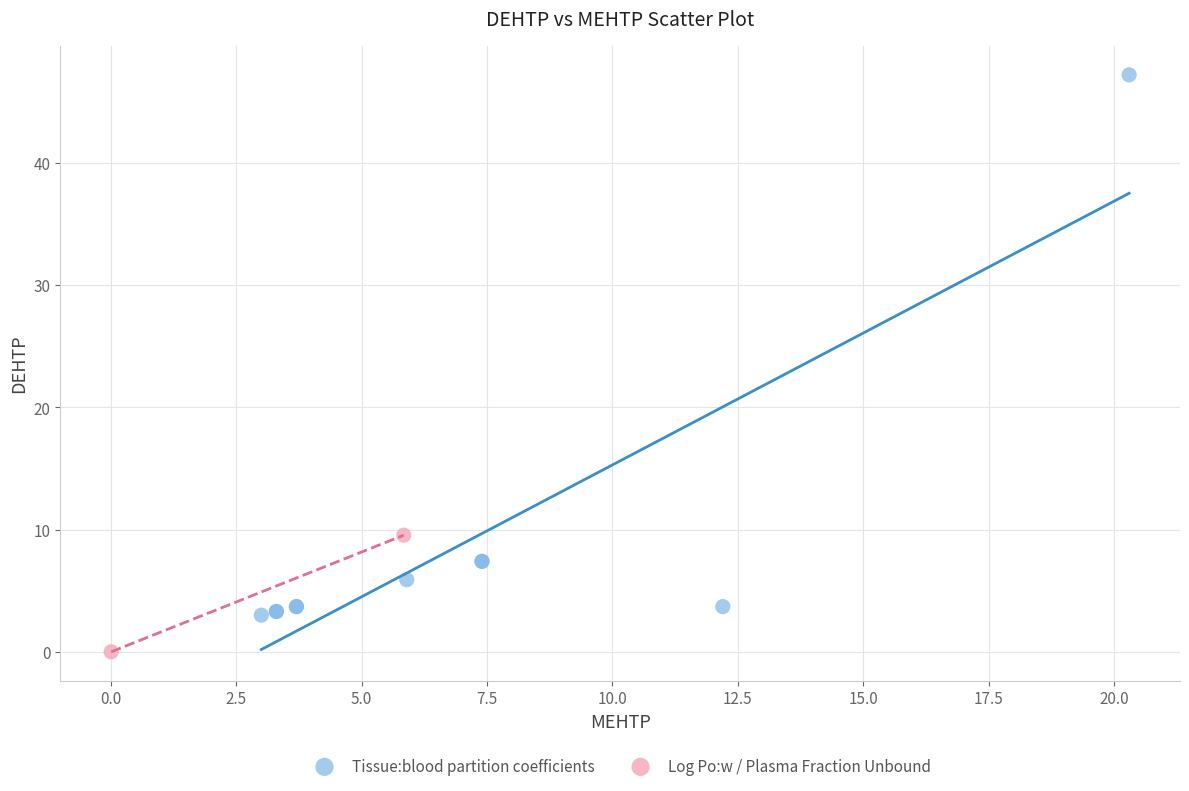

What are all the series names shown in the legend?

Tissue:blood partition coefficients, Log Po:w / Plasma Fraction Unbound